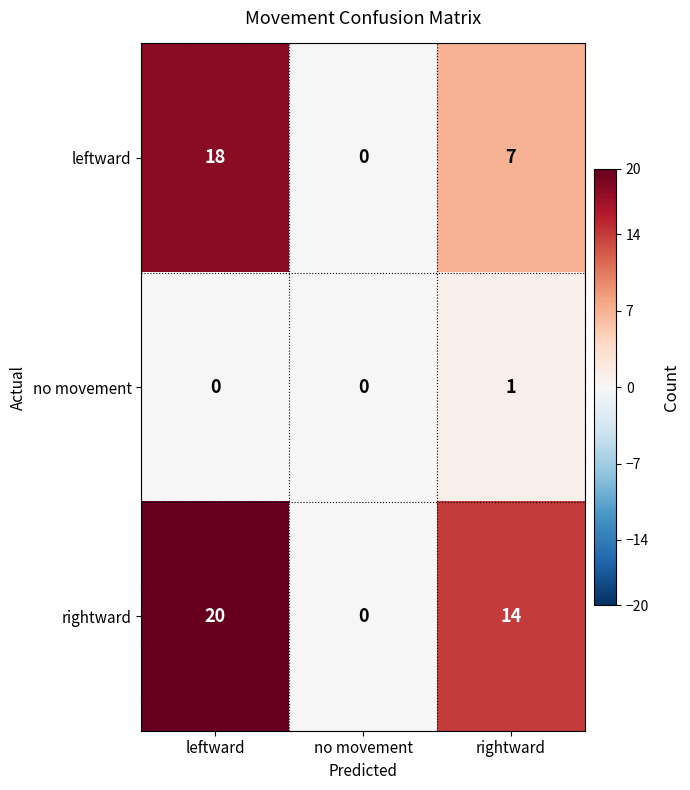

What value does the rightward series have at rightward, to the nearest 10?

10